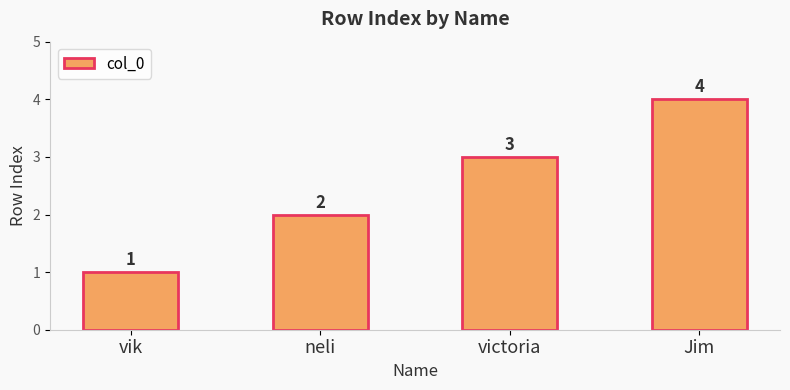

What is the difference between the maximum and minimum values?

3